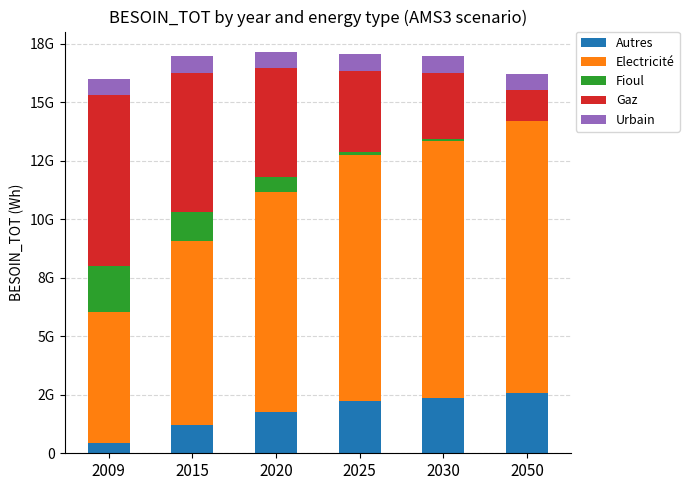

What are all the series names shown in the legend?

Autres, Electricité, Fioul, Gaz, Urbain